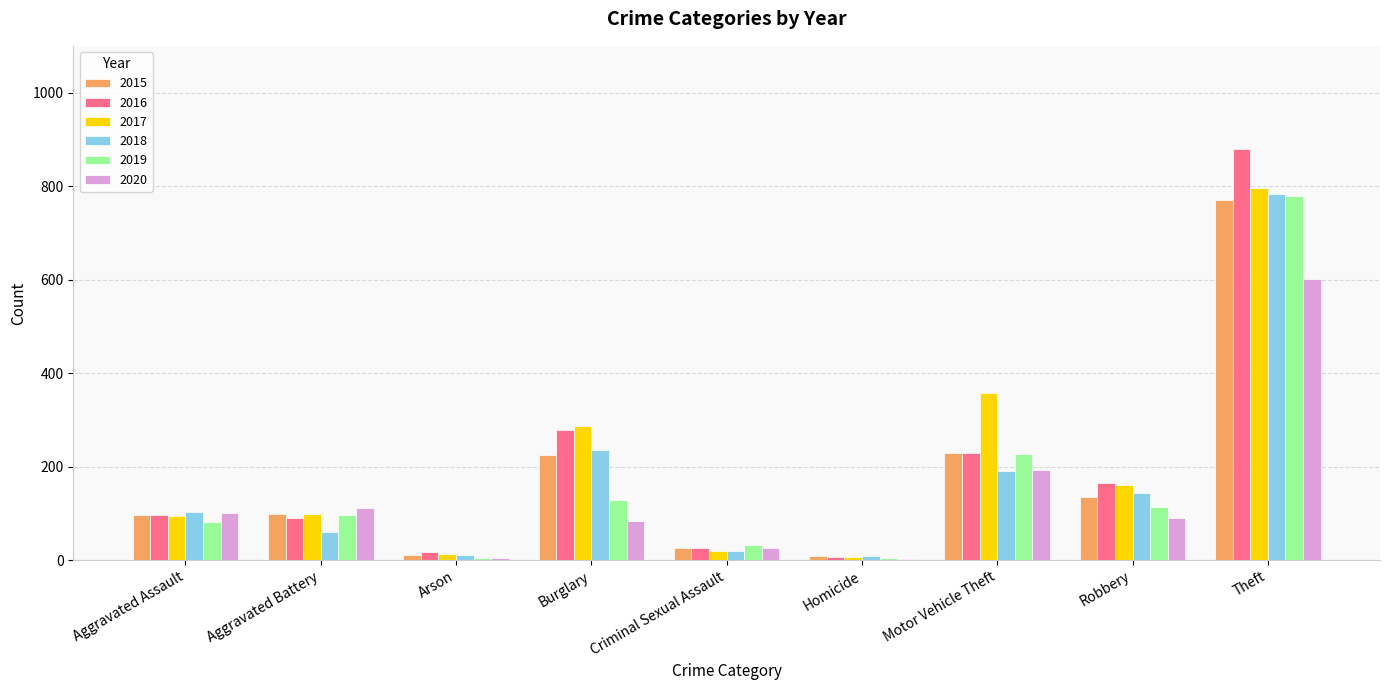

What is the sum of all 2018 values?

1557